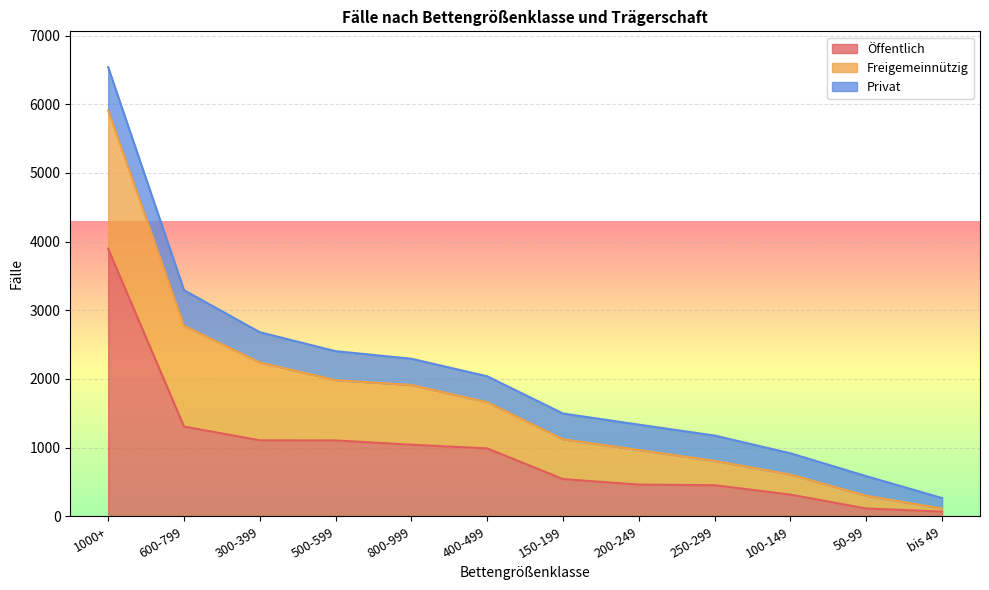

After their last crossing, which series has the higher values: Privat or Freigemeinnützig?

Privat